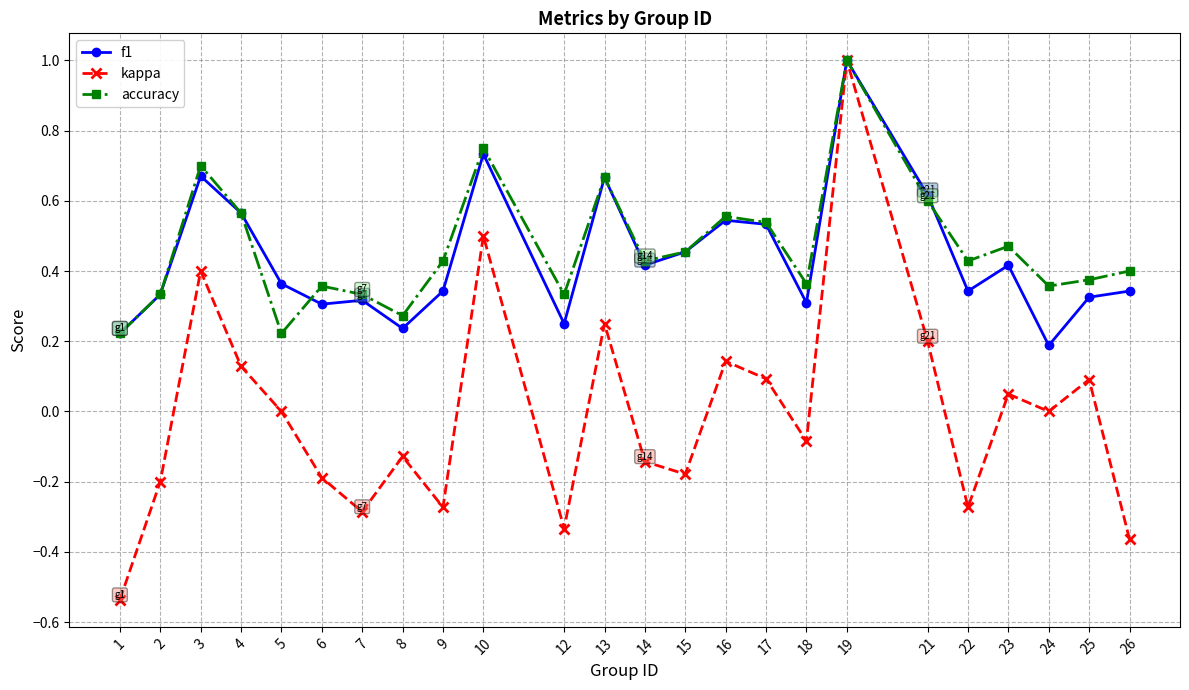

At which category does accuracy reach its first local peak?

3